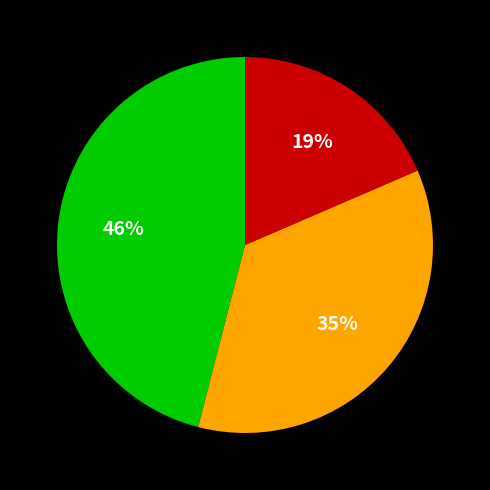

To the nearest percent, what is the average slice percentage?

33%